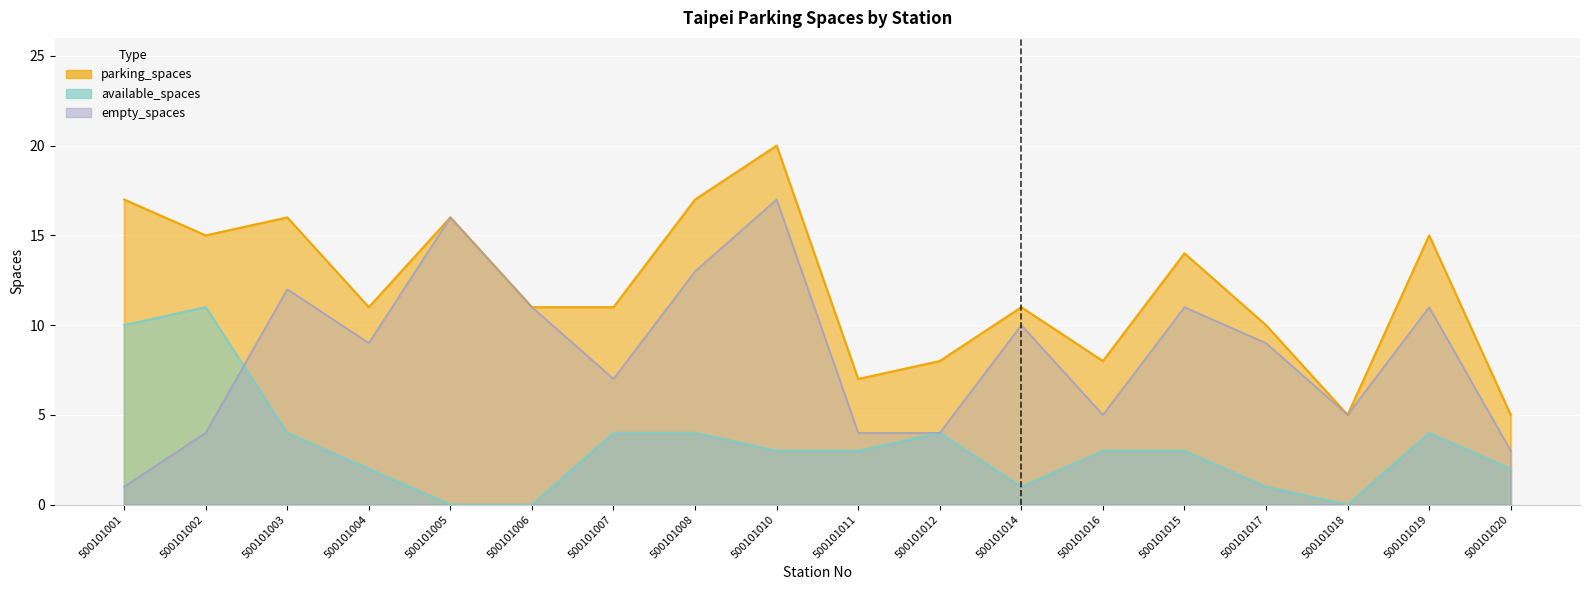

How many values in the empty_spaces series are below 9?

8